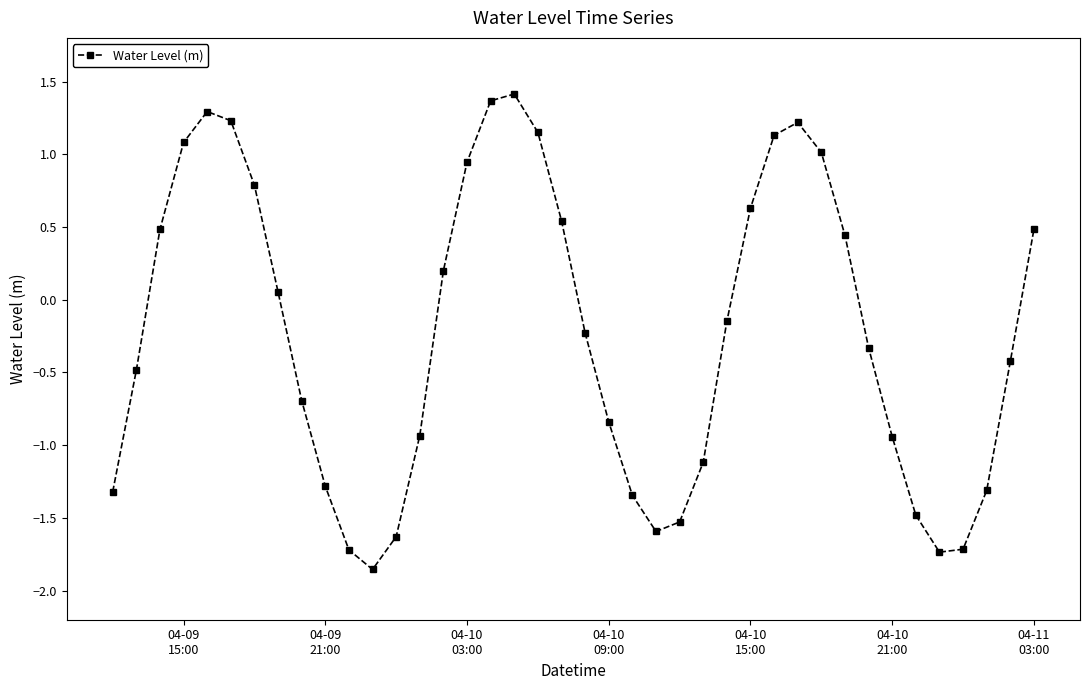

How many values are above zero?

18